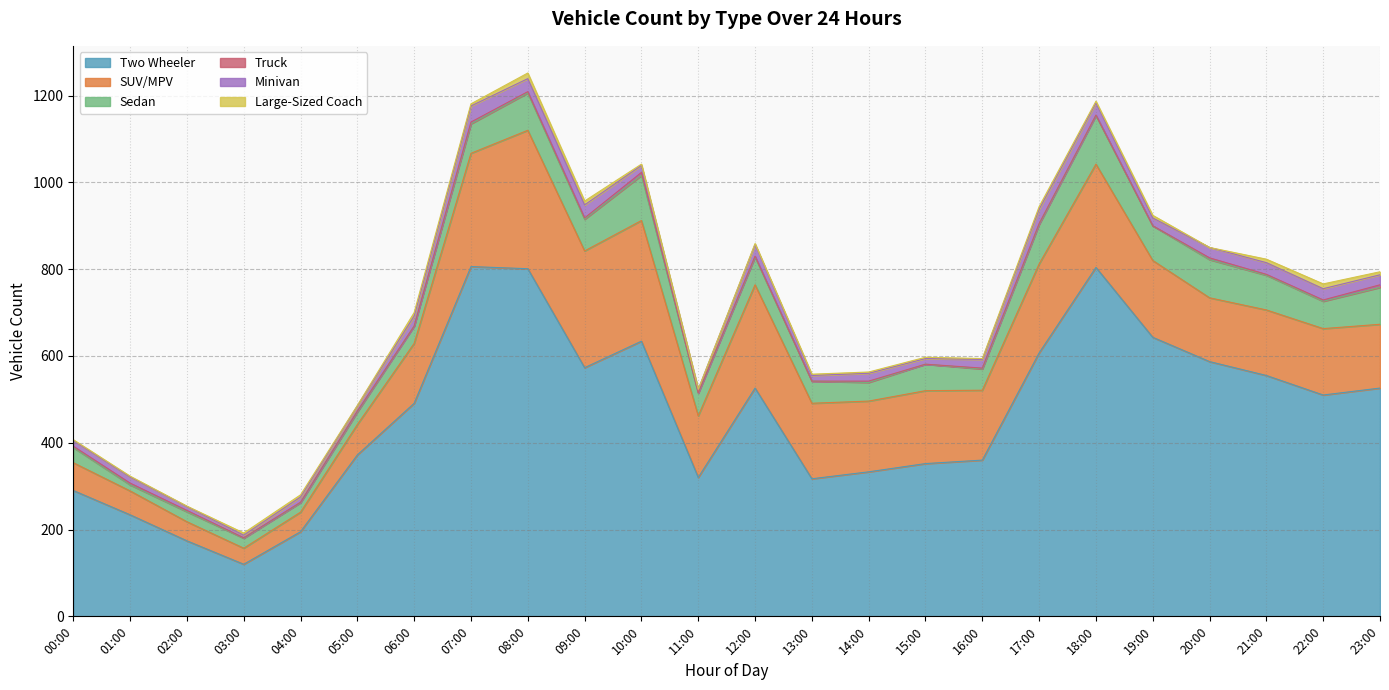

Between 02:00 and 15:00, which series saw the biggest shift?

Two Wheeler